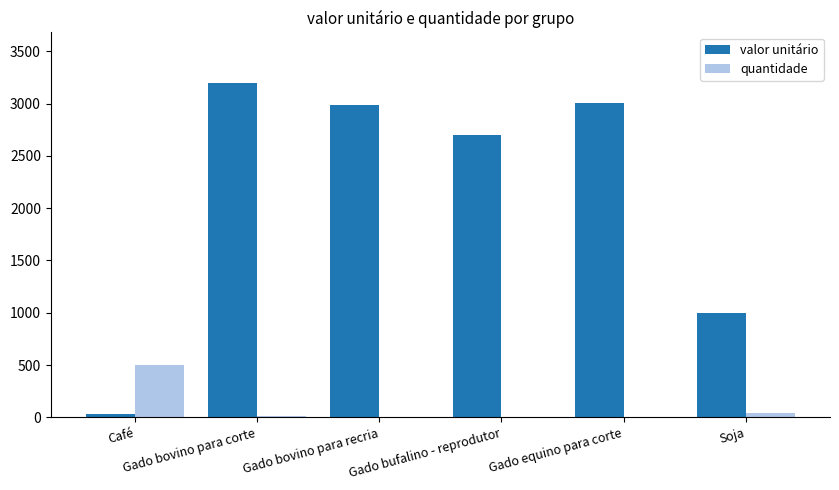

Which series has the largest range (max minus min)?

valor unitário